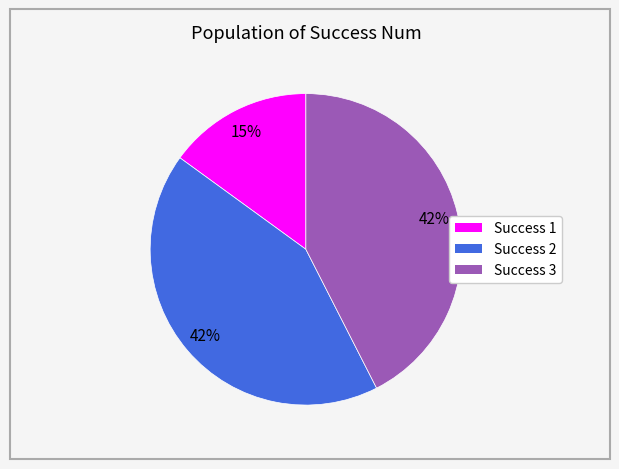

To the nearest percent, what is the average slice percentage?

33%